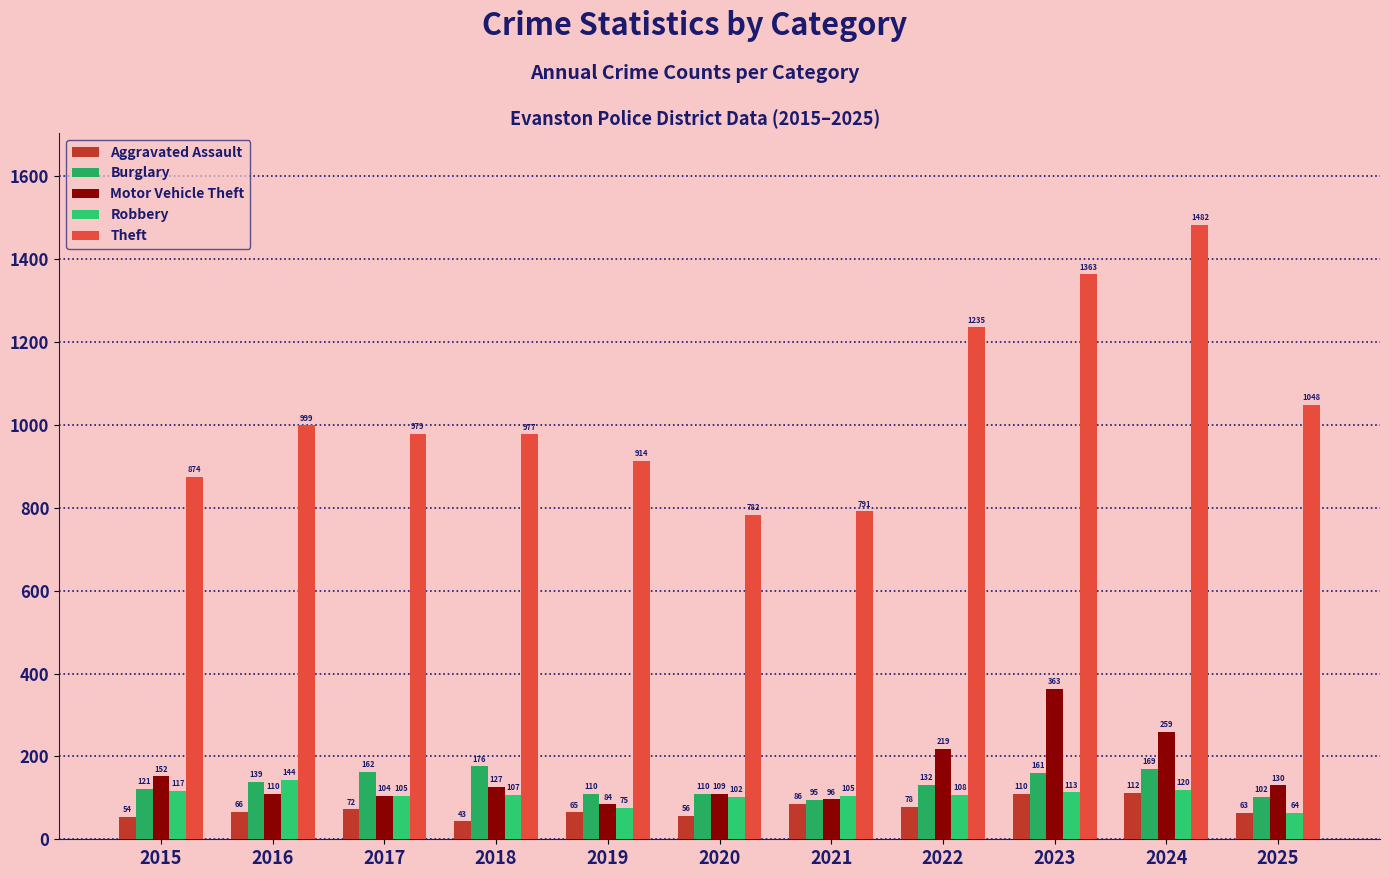

How many data points in Robbery are less than 107?

5